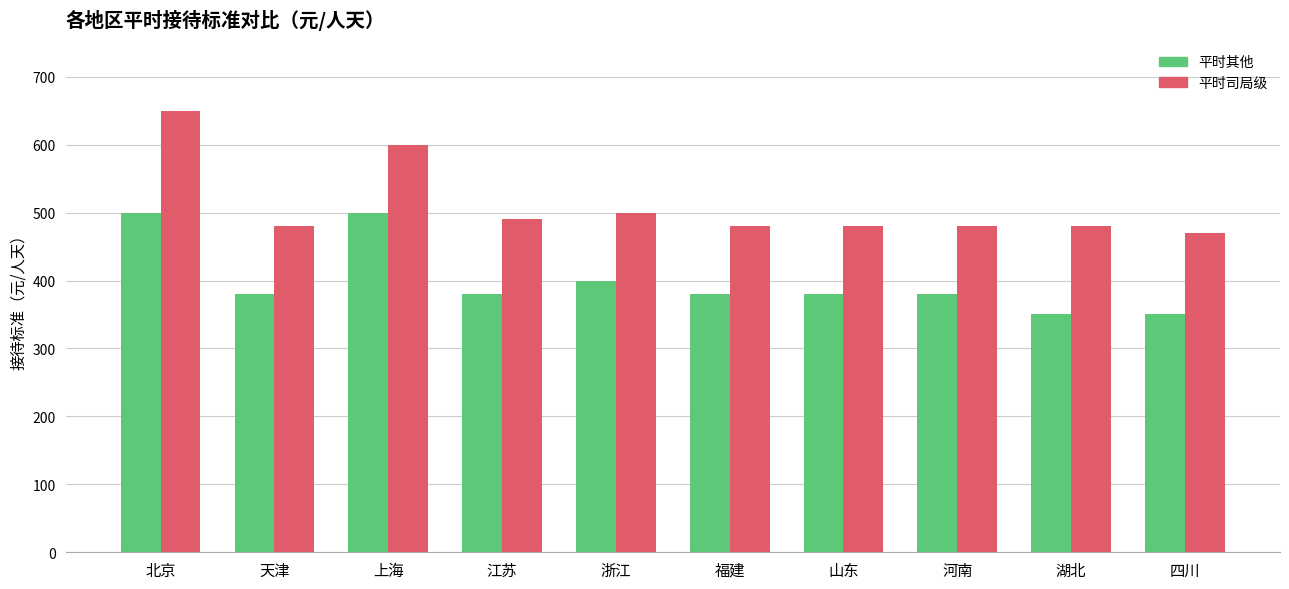

How many bars are there in total?

20